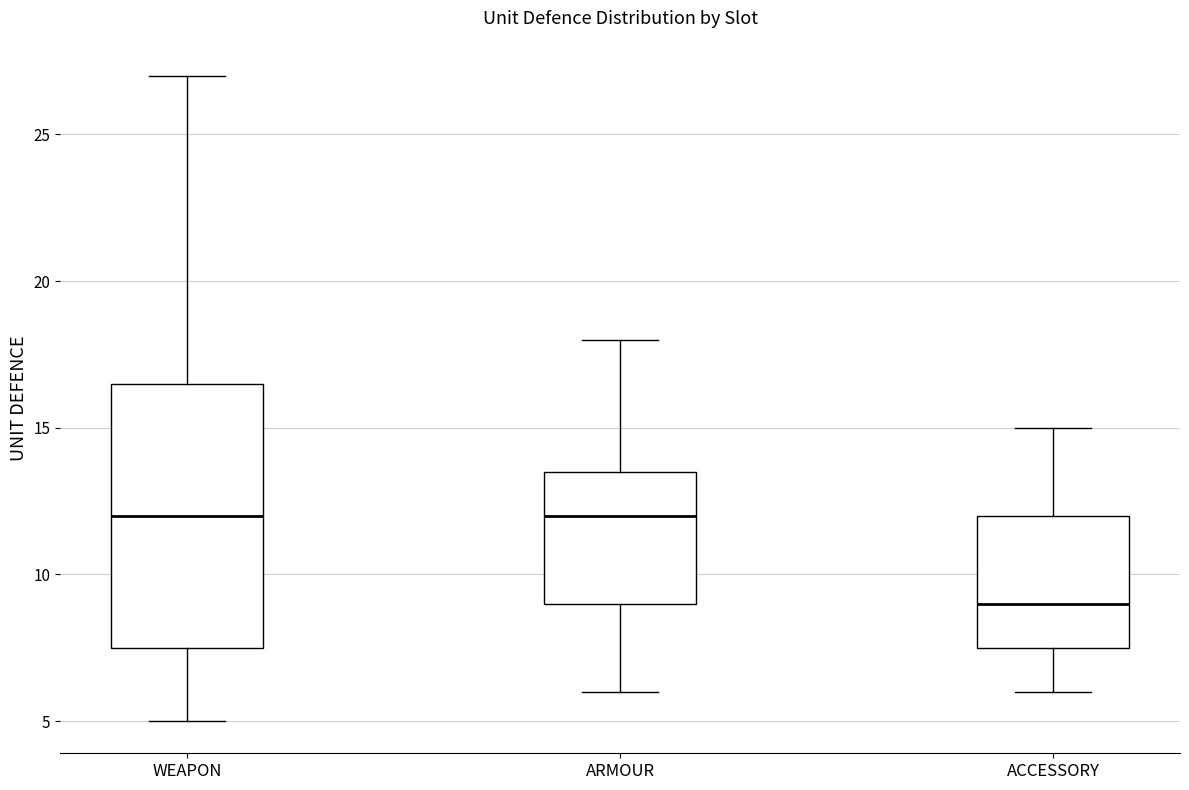

Reading left to right, transcribe this box plot: for each box, give where its median line is, the range the box spans, and where its two whiskers end, as read against the y-axis. The values are not printed on the chart, so give them approximately, as read against the axis.

WEAPON: median 12.0, box 7.5 to 16.5, whiskers 5.0 to 27.0
ARMOUR: median 12.0, box 9.0 to 13.5, whiskers 6.0 to 18.0
ACCESSORY: median 9.0, box 7.5 to 12.0, whiskers 6.0 to 15.0